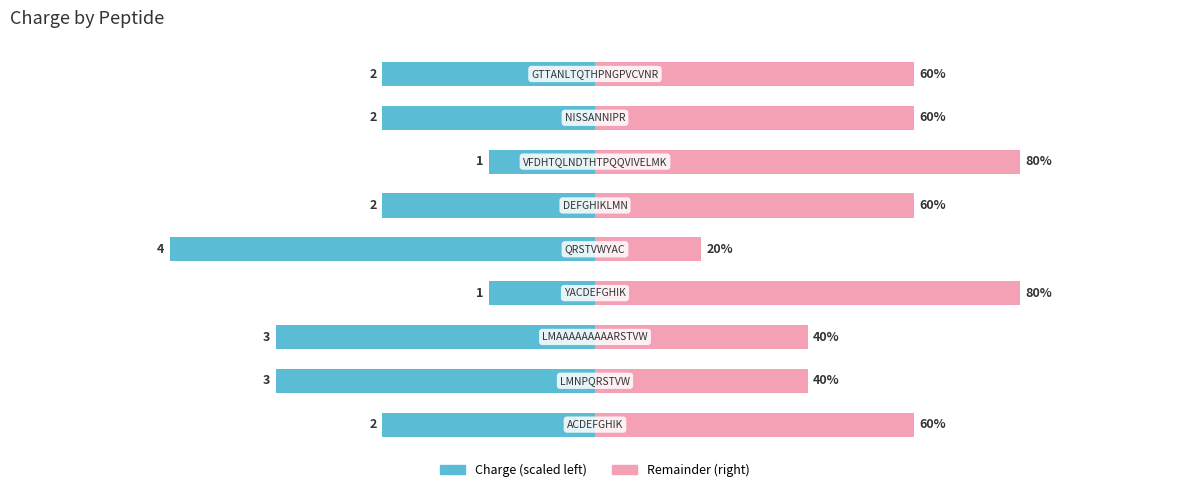

How many values in the Charge (left) series are below -40?

3